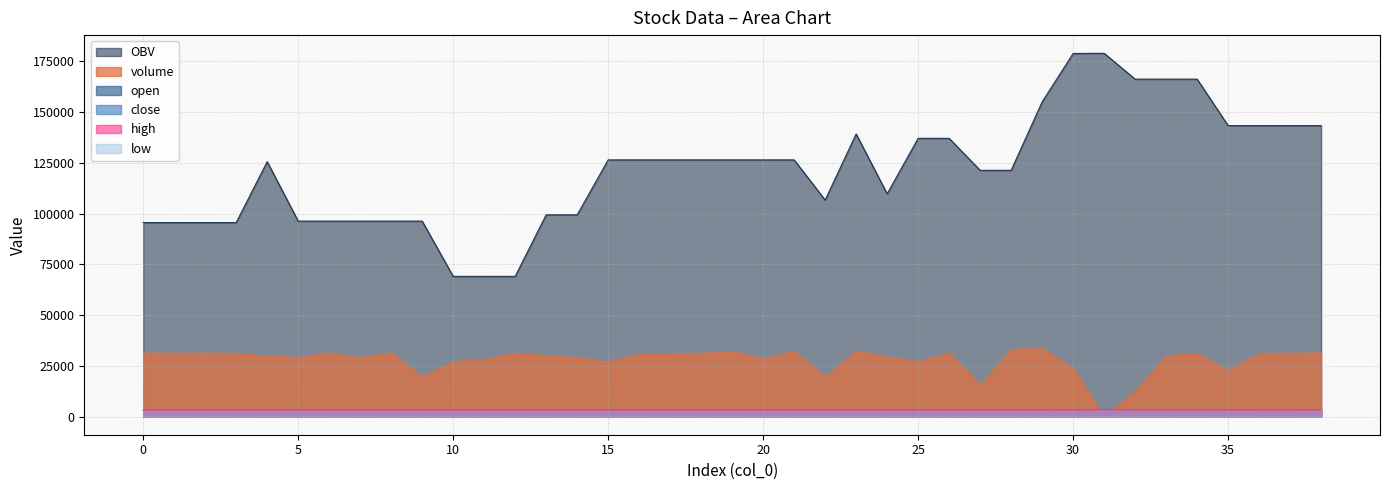

True or false: high and OBV cross at least once.

False